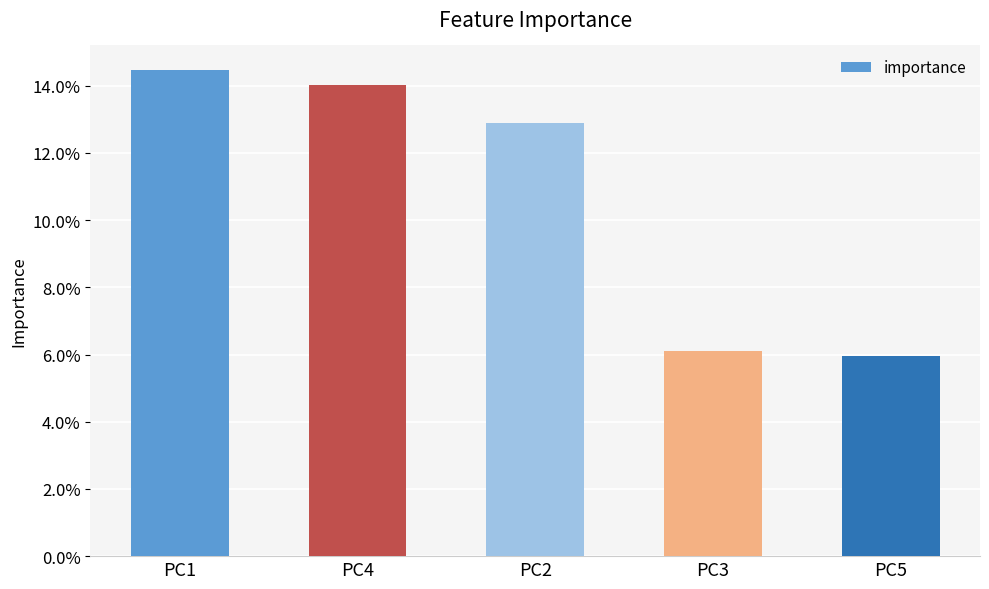

Are the bars horizontal?

No